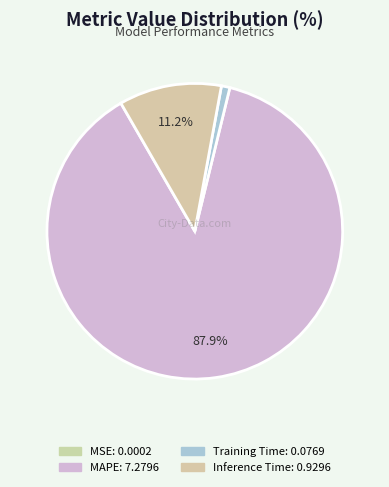

Which has a higher value, Inference Time or Training Time?

Inference Time